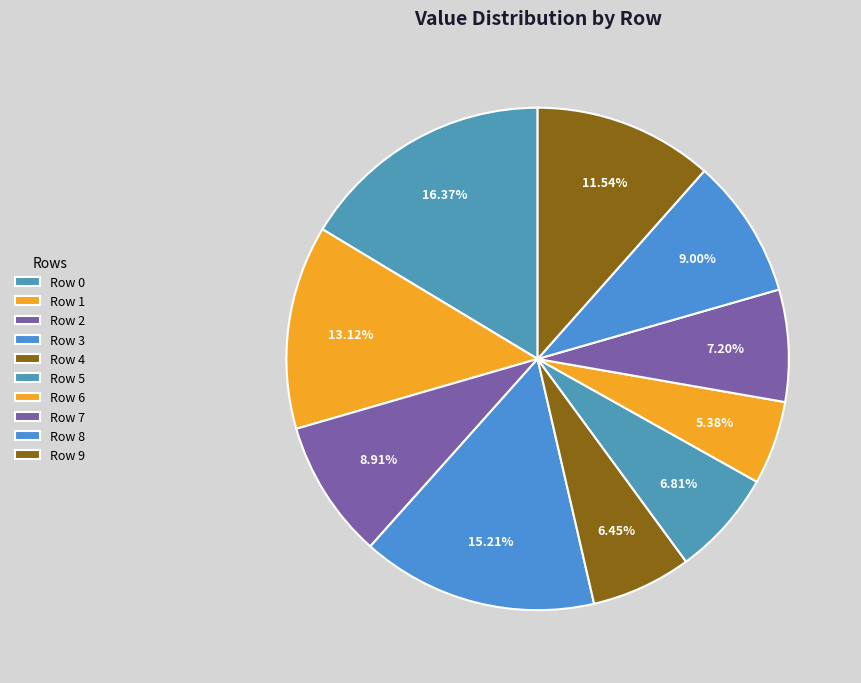

How many slices are in this pie chart?

10